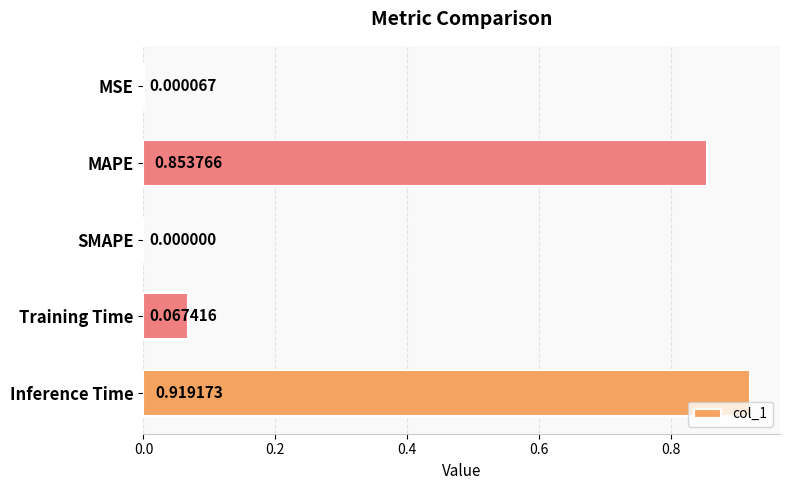

Where is the data nearest to the value 0?

SMAPE